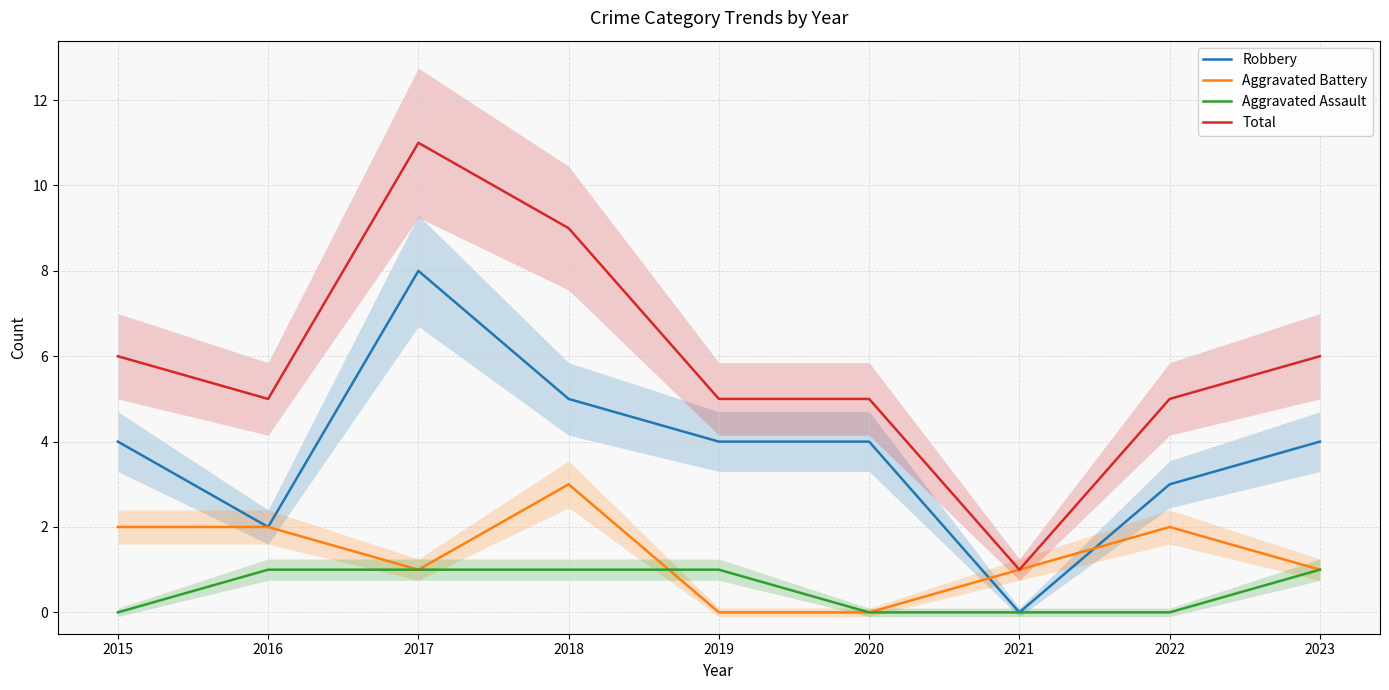

True or false: Robbery and Aggravated Battery cross at least once.

True